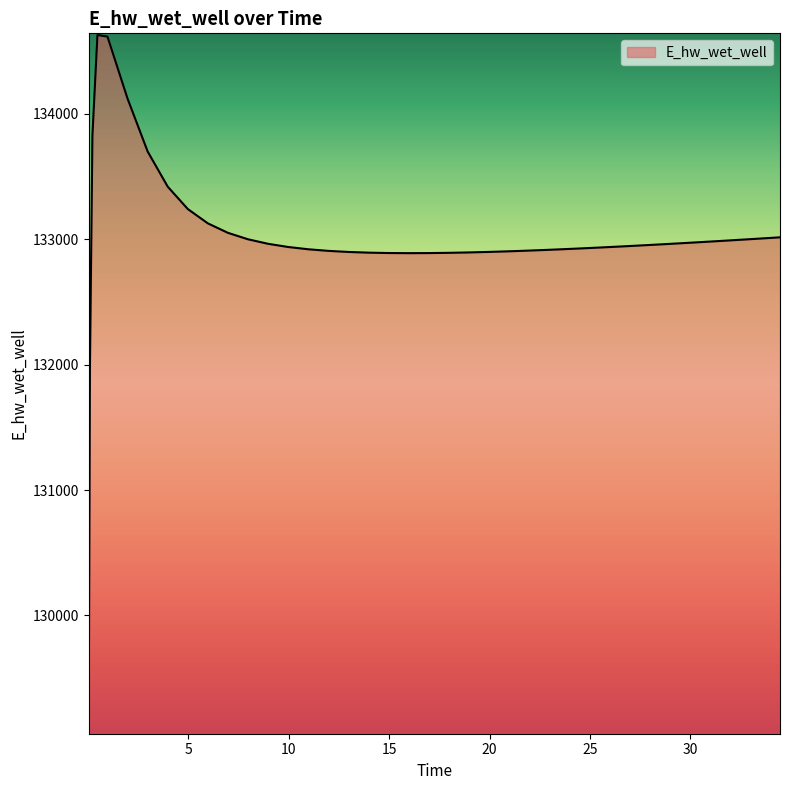

What is the minimum value shown in the chart?

129070.3